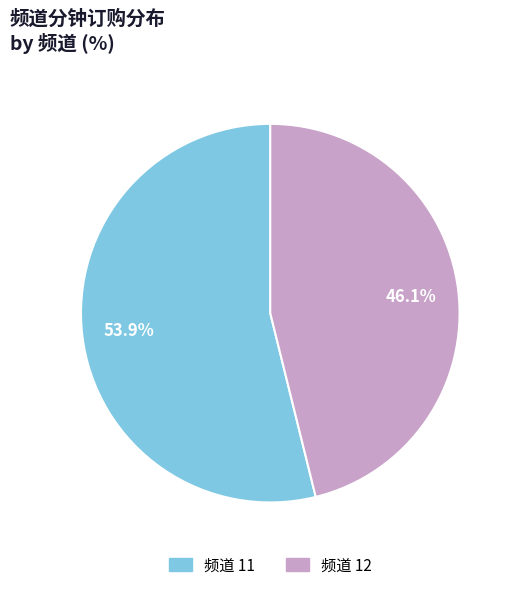

Is there any slice that represents more than half of the pie?

Yes